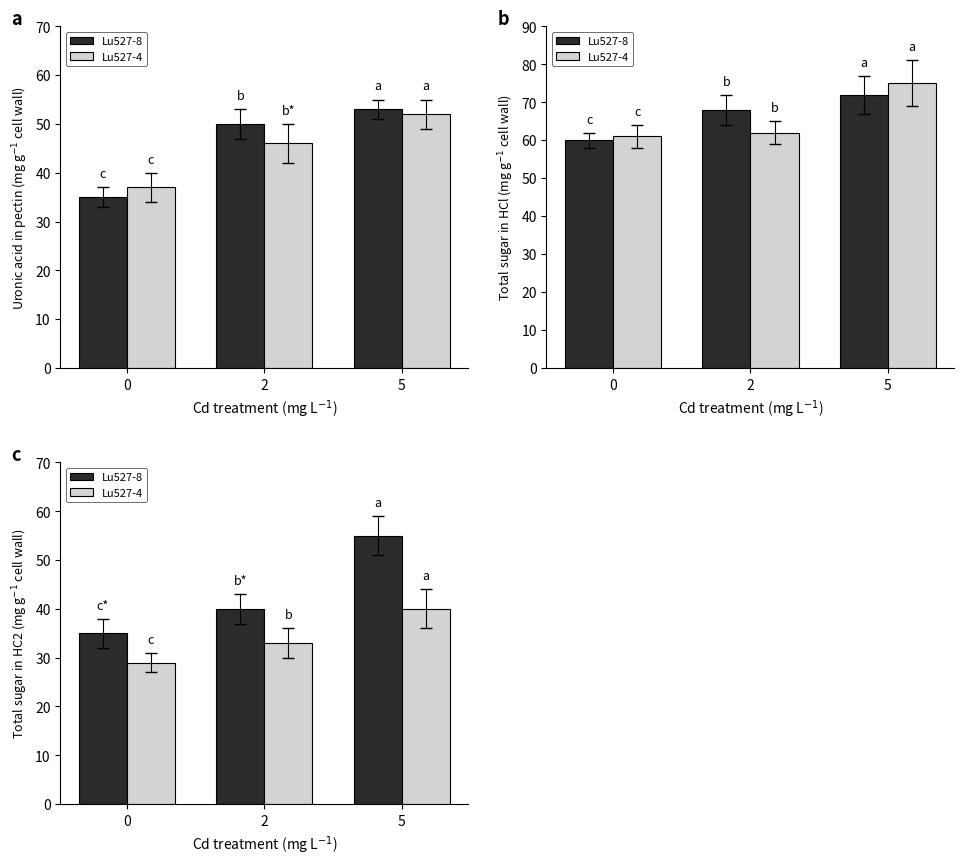

Is the value of Lu527-4 at 2 greater than the value of Lu527-8 at 5?

No